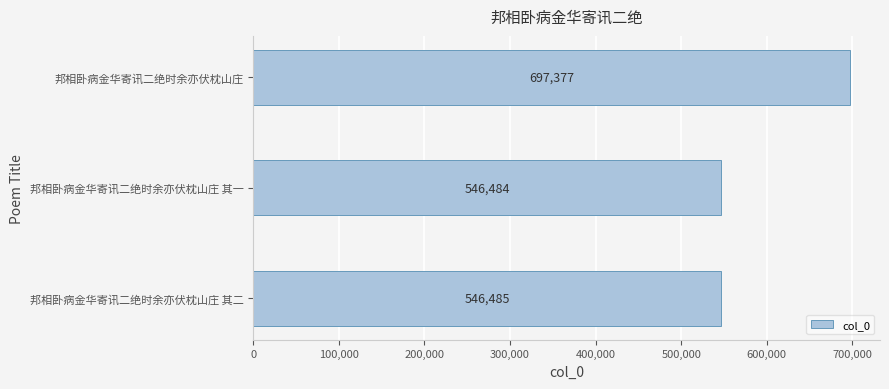

Where is the data nearest to the value 621930?

邦相卧病金华寄讯二绝时余亦伏枕山庄 其二